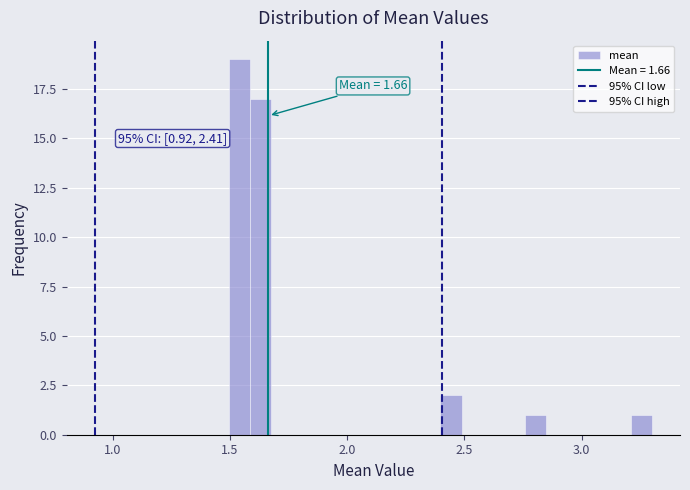

Read against the x-axis, roughly where is the centre of the tallest bar?

1.55